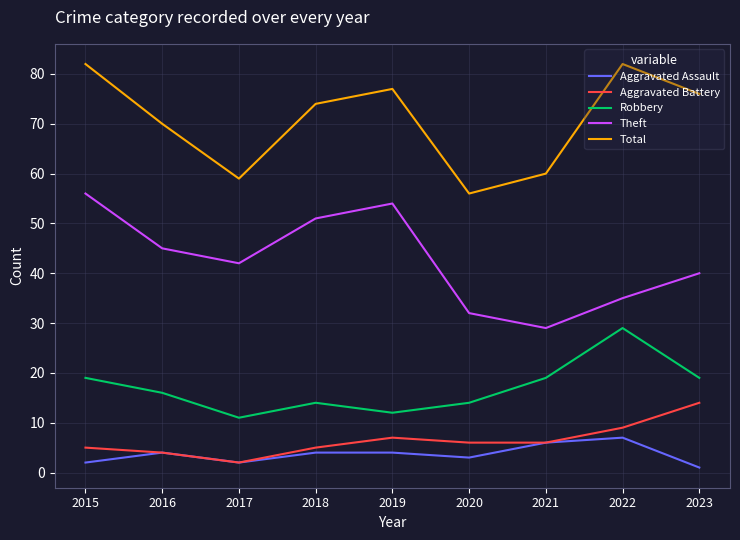

Is it true that Aggravated Assault equals 7 at 2022?

True